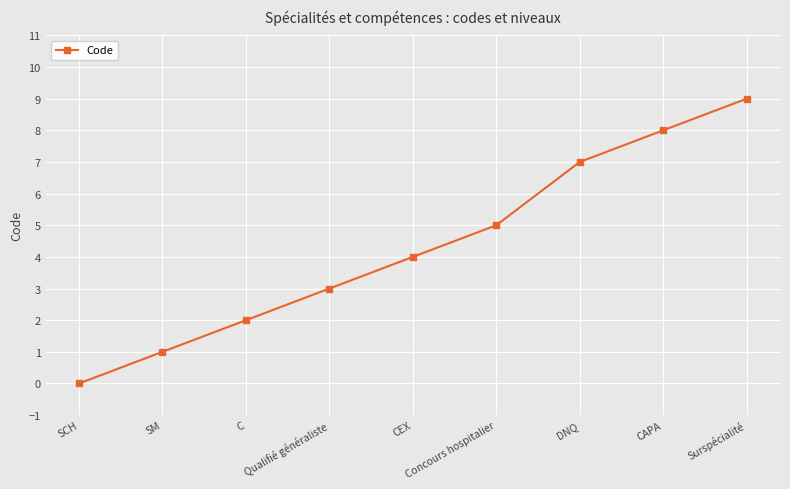

How many lines are shown in the chart?

1